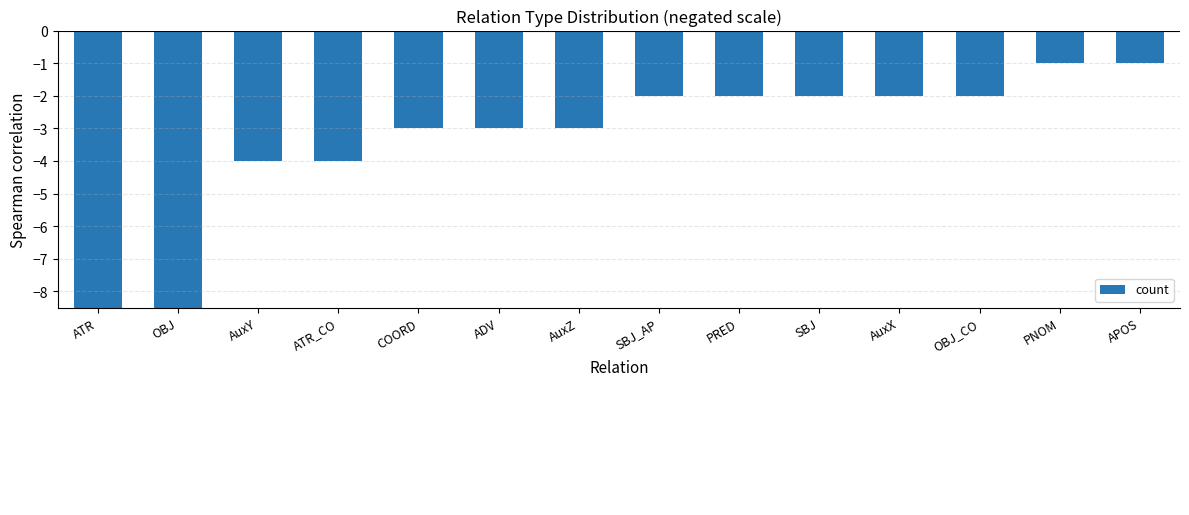

What is the difference between the maximum and minimum values?

13